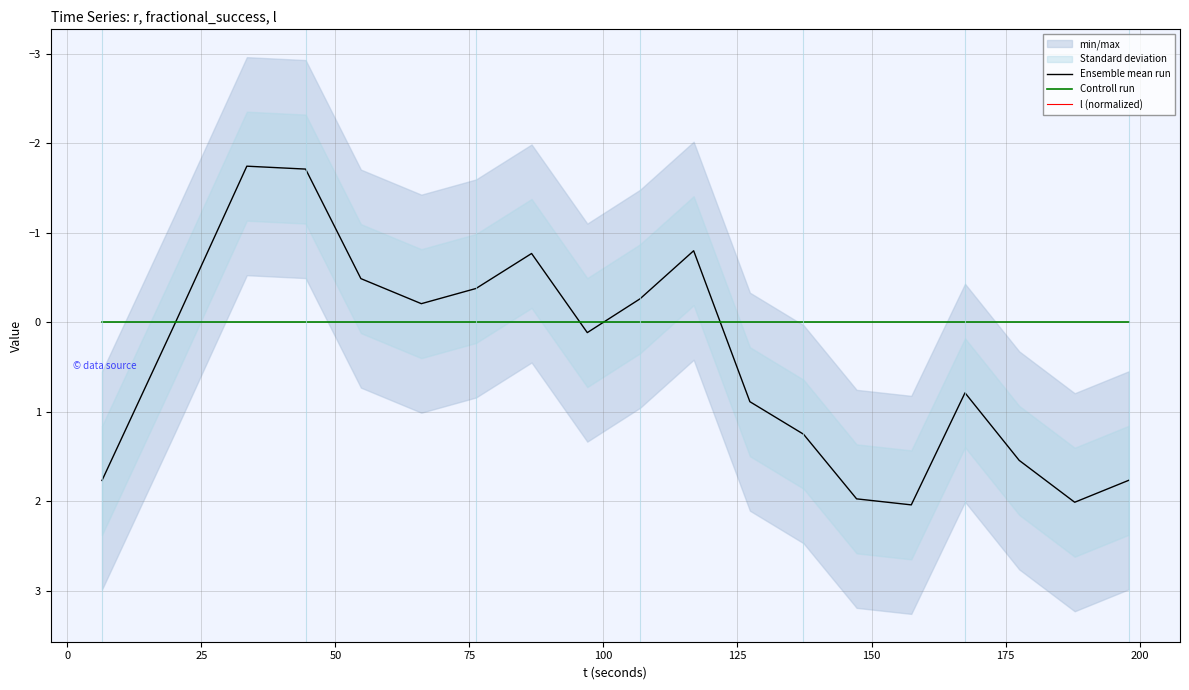

What is the highest value of the Ensemble mean run series?

2.0